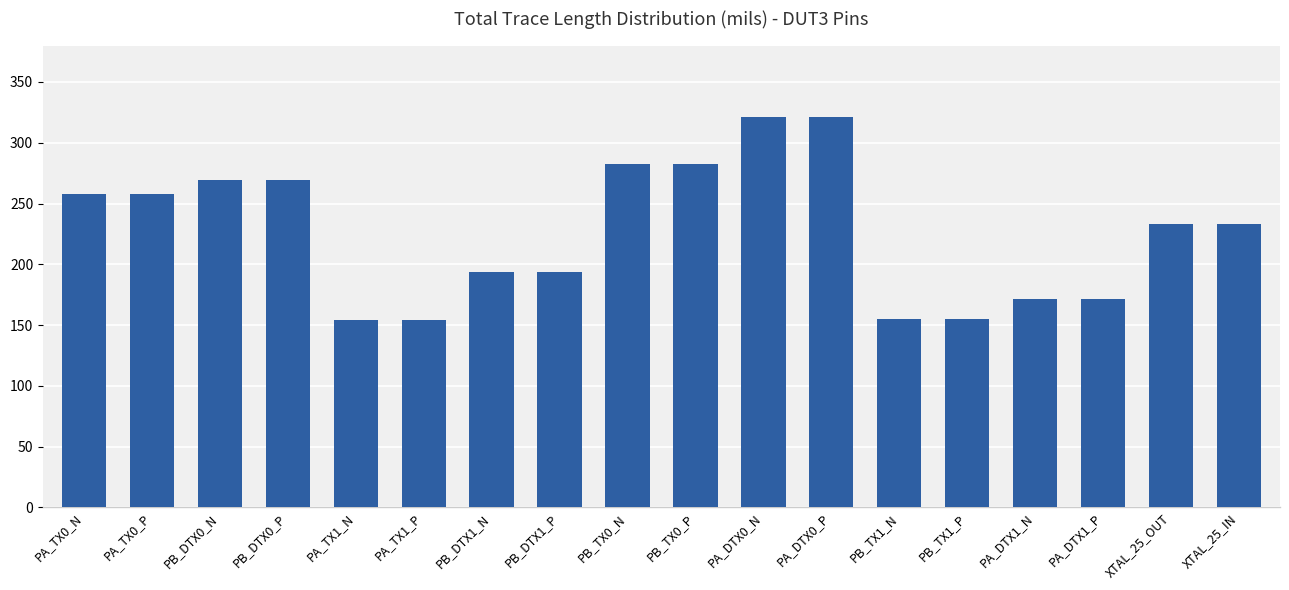

What is the smallest value displayed?

154.2